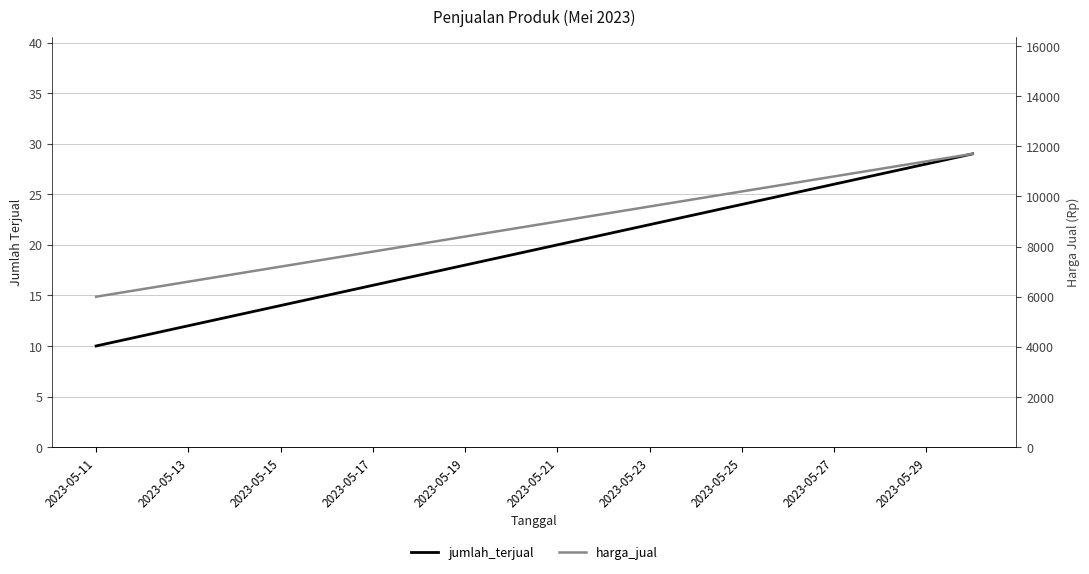

Is this an area chart (filled region under the line)?

No